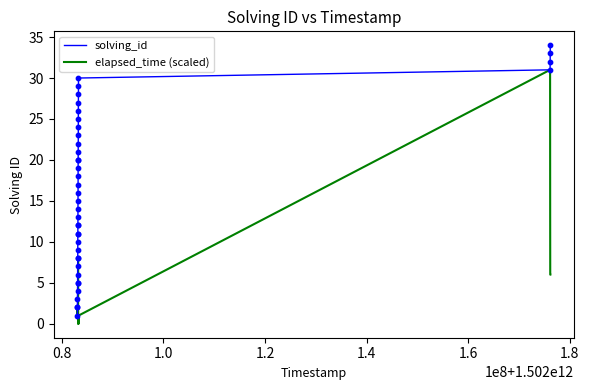

Which series has the largest total across all categories?

solving_id